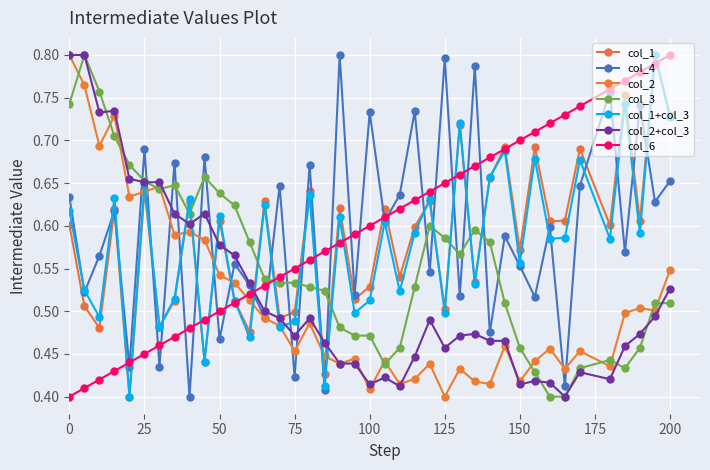

How many categories are shown in the chart?

40